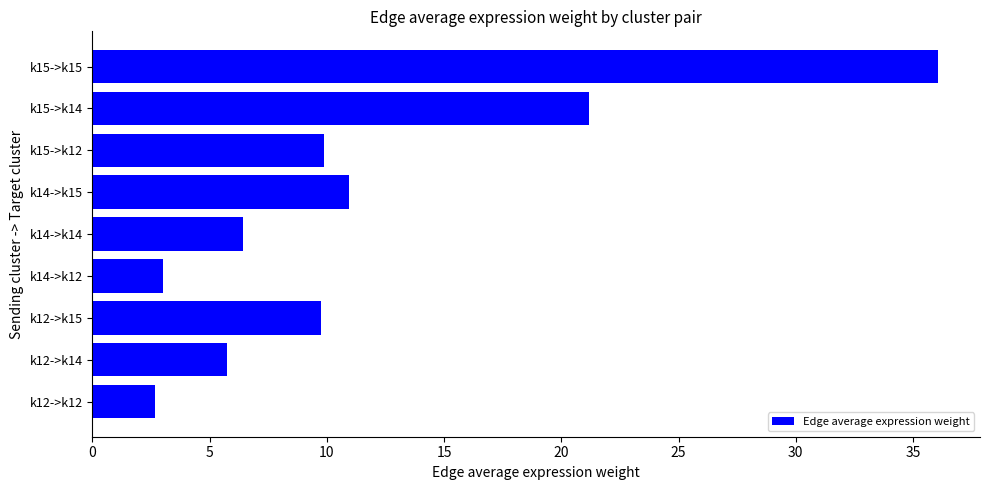

Approximately how many times larger is the value at k14->k15 compared to k14->k14?

1.7